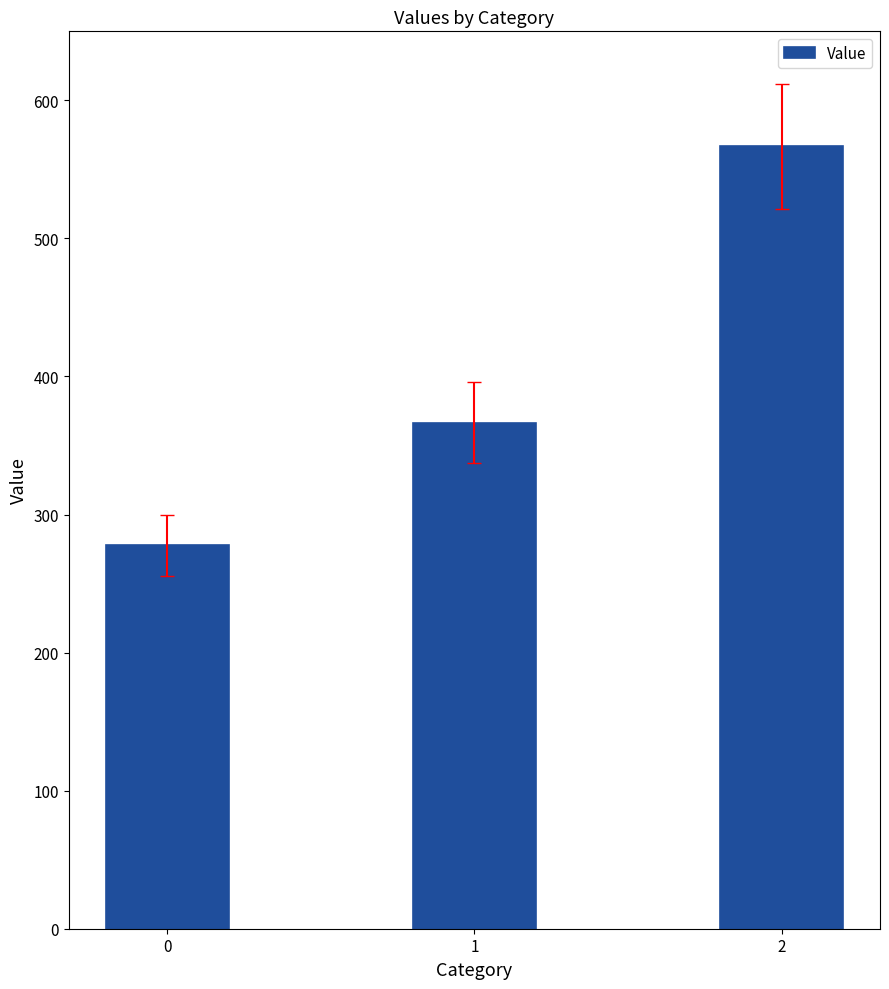

How many distinct data groups are displayed?

1